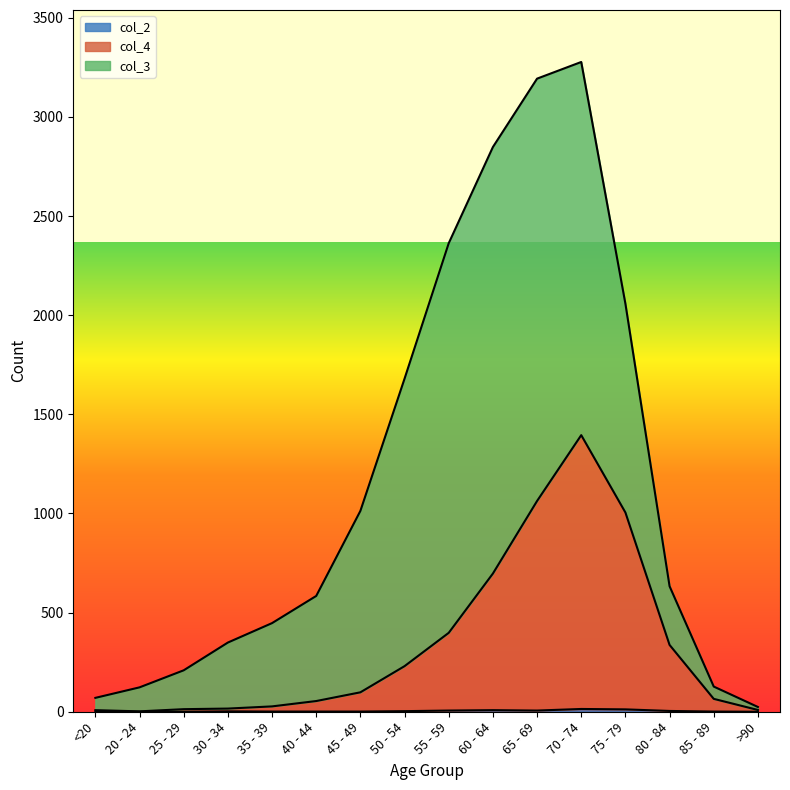

True or false: col_4 and col_2 intersect in this chart.

False